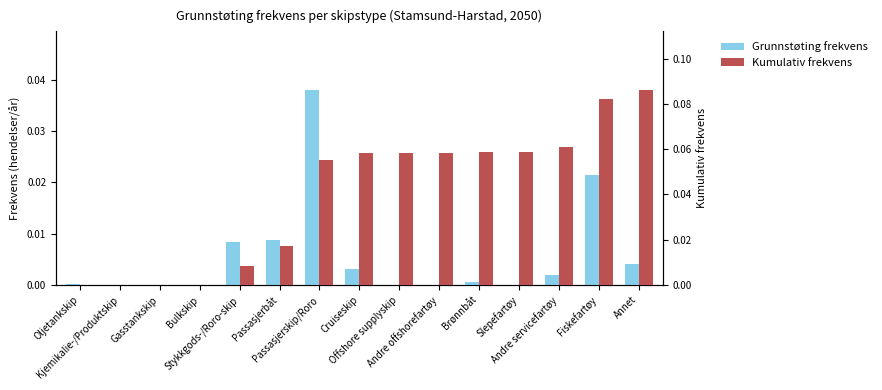

Rank the series by their average value, from lowest to highest.

Grunnstøting frekvens, Kumulativ frekvens